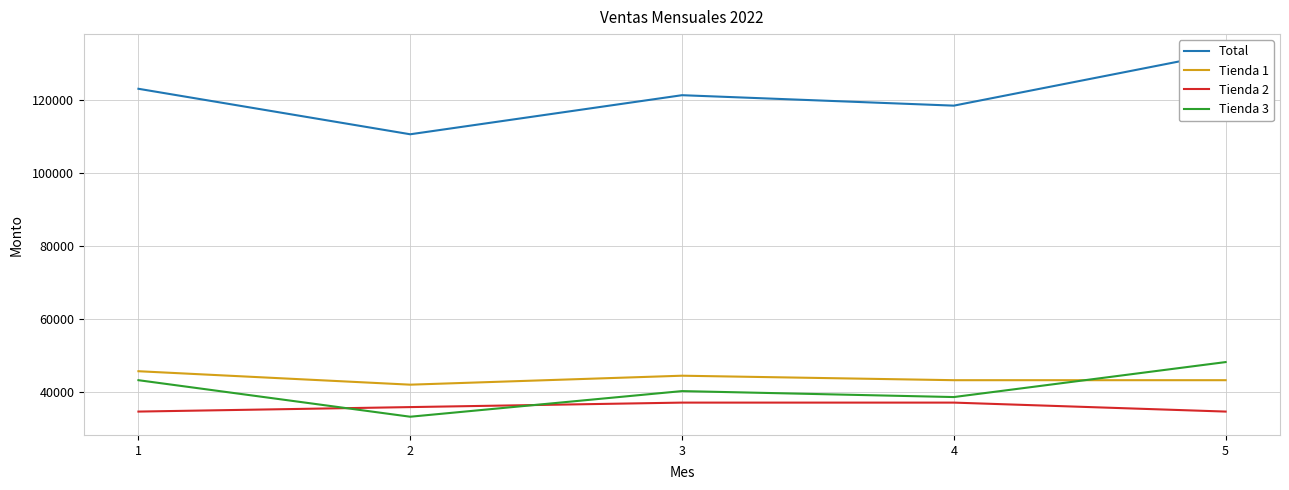

How many lines are shown in the chart?

4